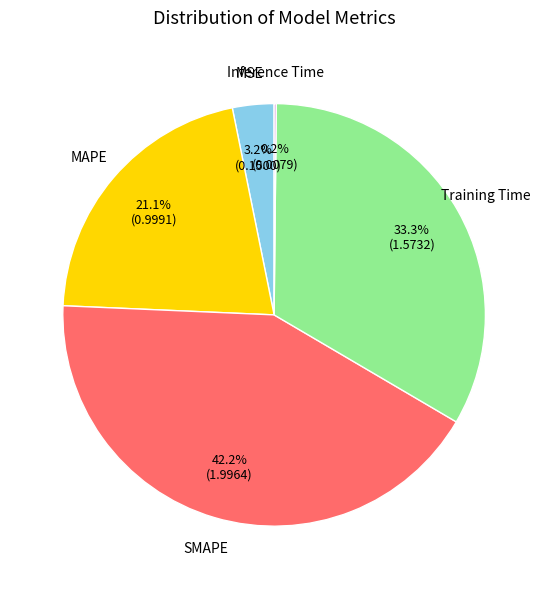

Is there any slice that represents more than half of the pie?

No